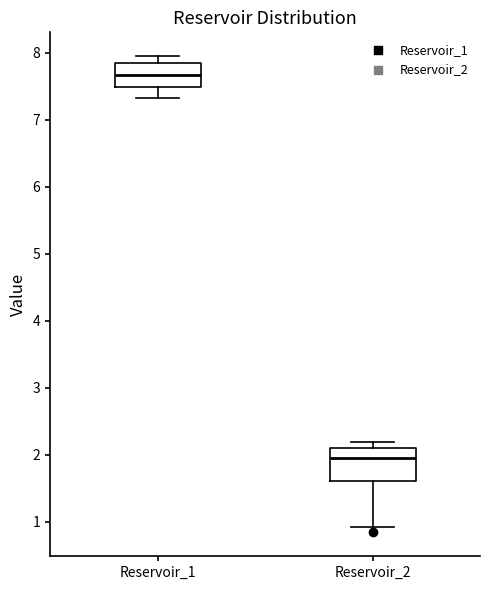

Where is the lower edge of the box for Reservoir_2 on the y-axis? The values are not printed on the chart, so give them approximately, as read against the axis.

1.6